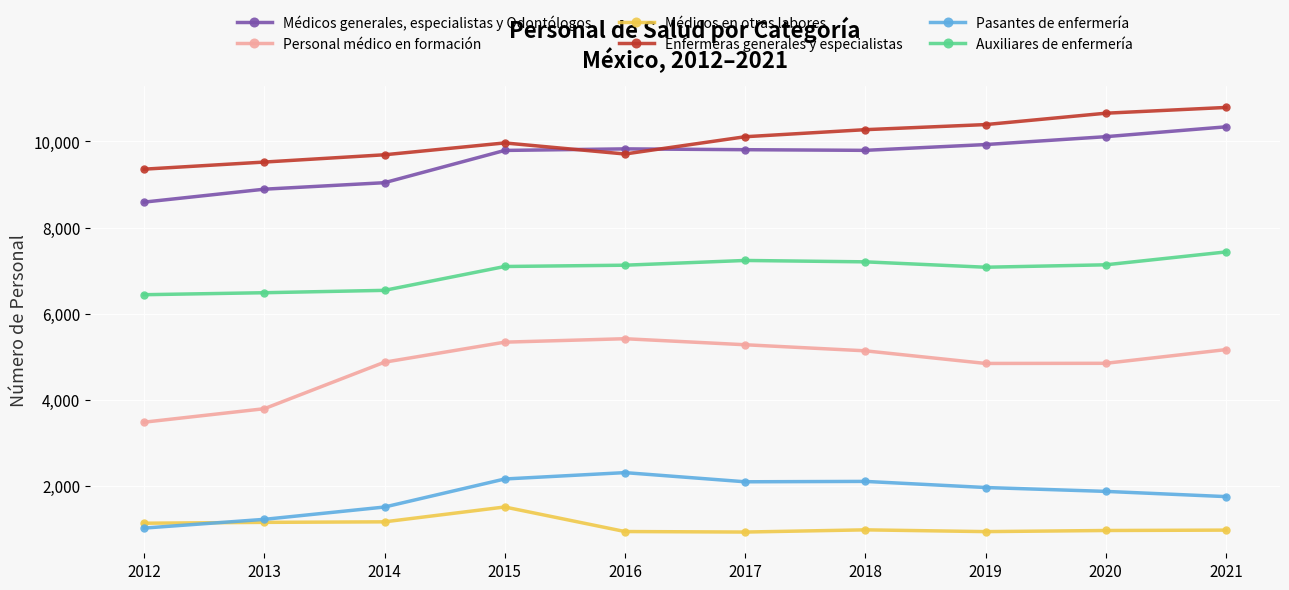

Does the chart display data point markers on the line(s)?

Yes